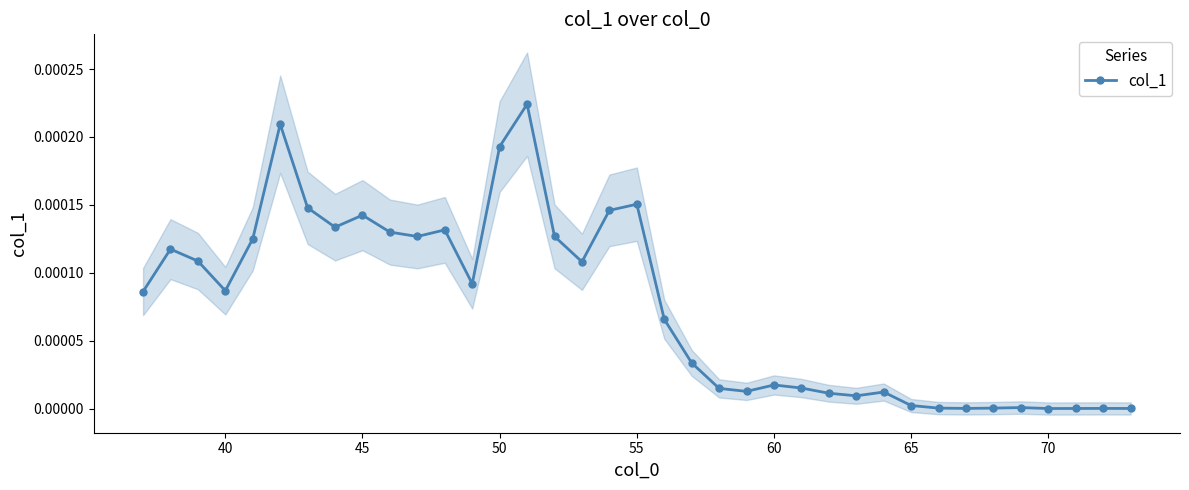

How many data points are above 0?

36